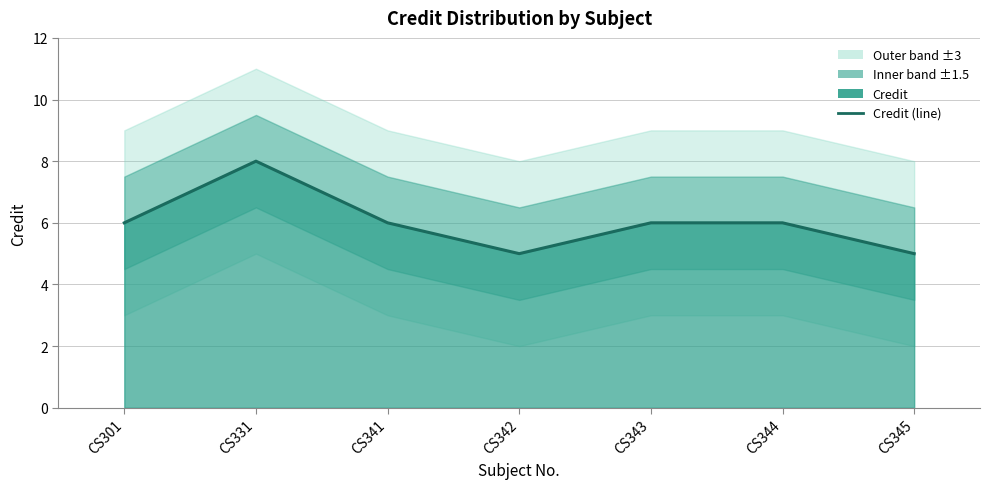

Reading left to right, transcribe all the data shown in this chart.

6	8	6	5	6	6	5